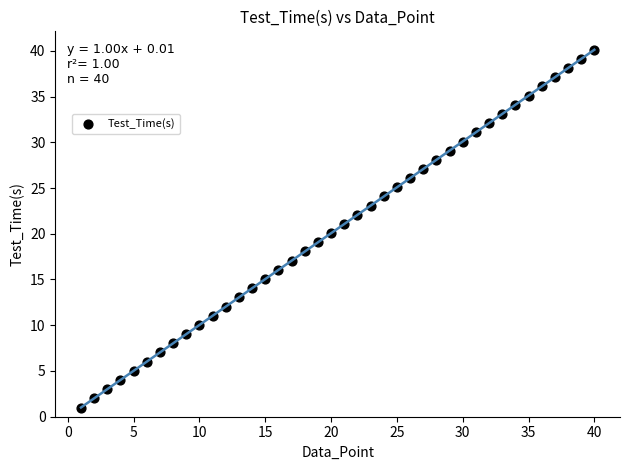

What is the range of X values (max minus min)?

39.0